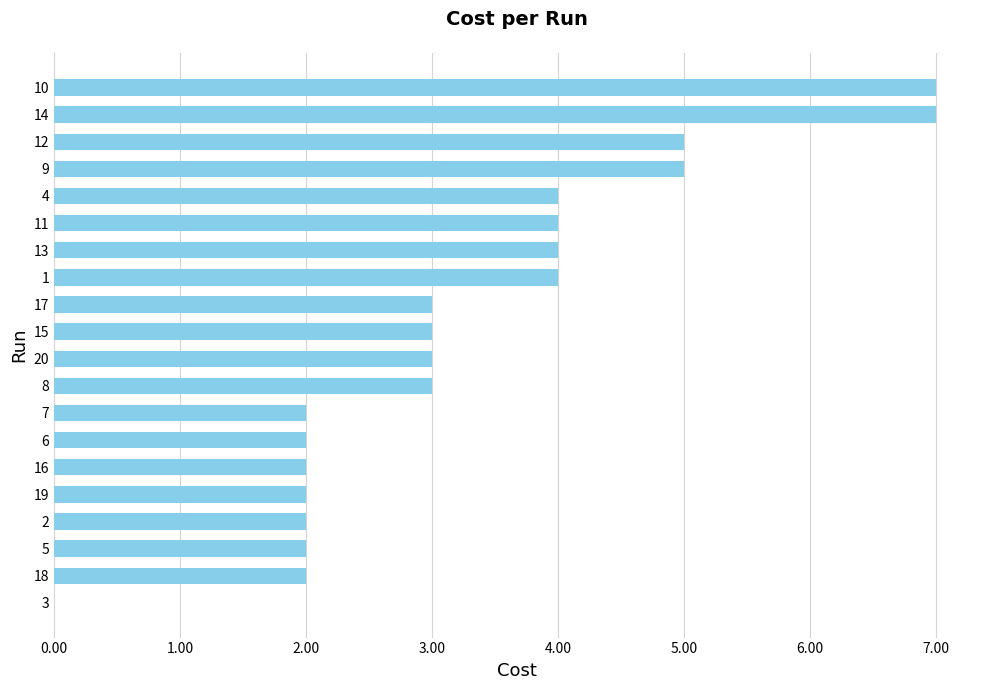

How many values are above zero?

19